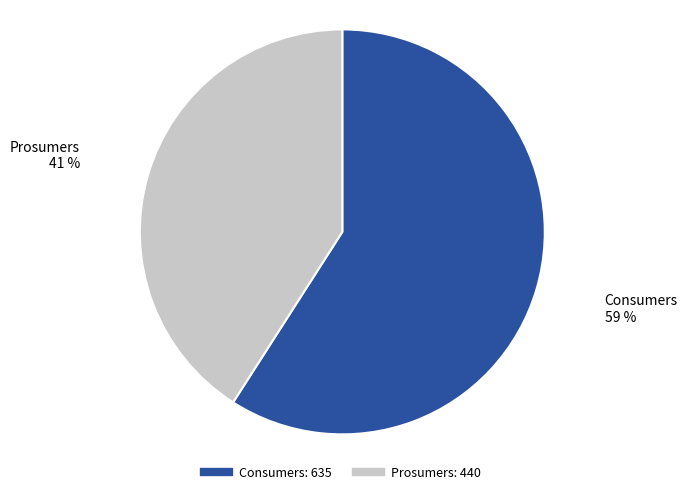

Is the sum of Consumers and Prosumers greater than half?

Yes